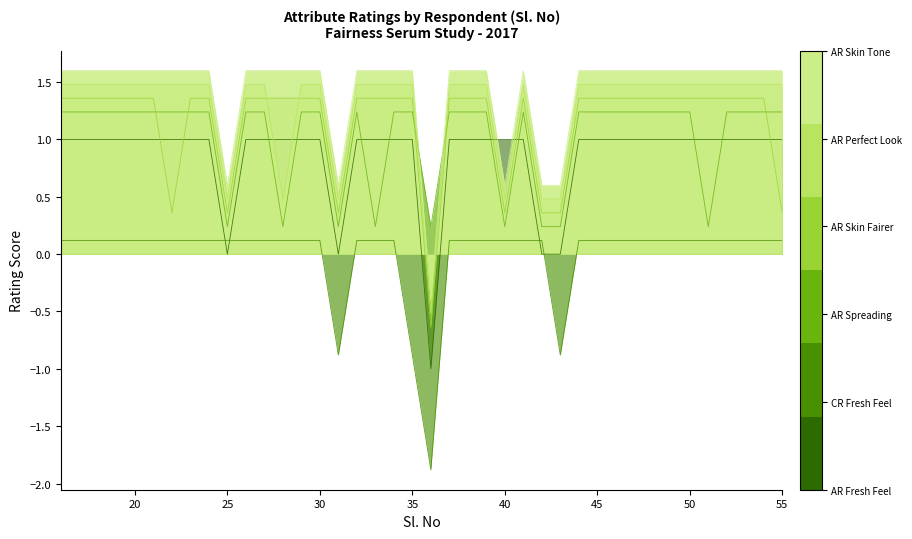

Does the chart have visible grid lines?

No